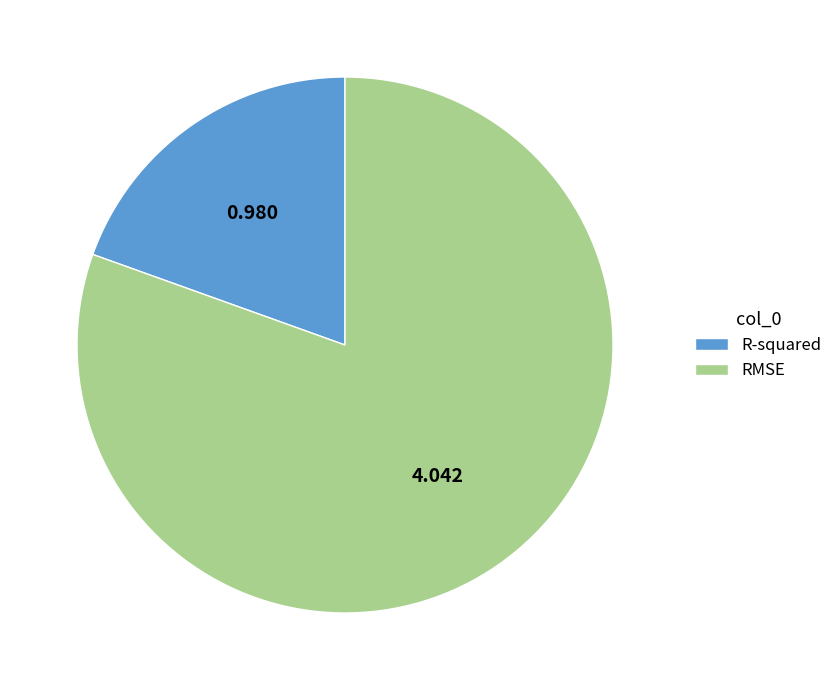

Rank the categories by value from highest to lowest.

RMSE, R-squared